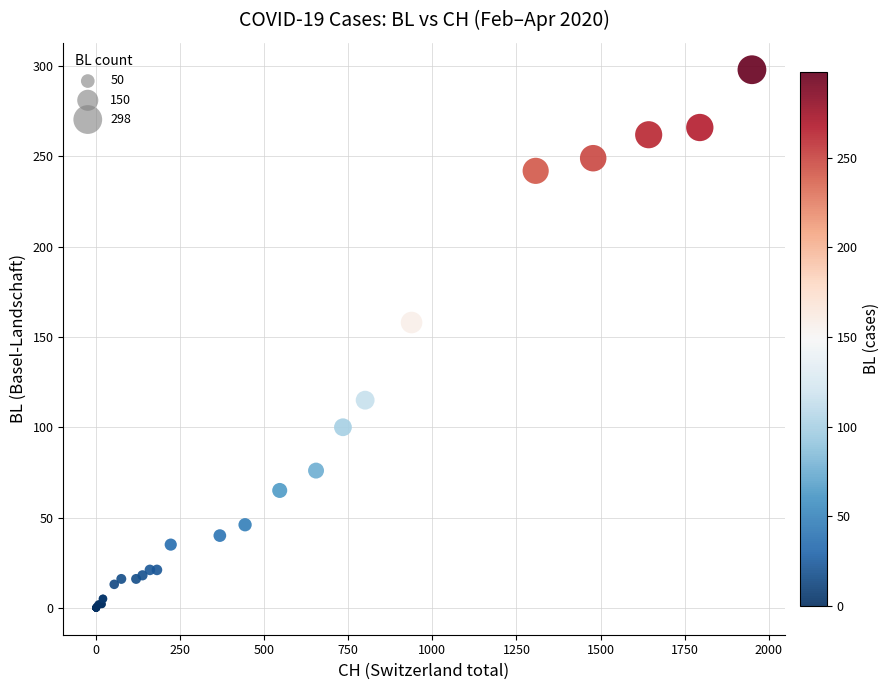

What Y value in the scatter plot is closest to 149?

158